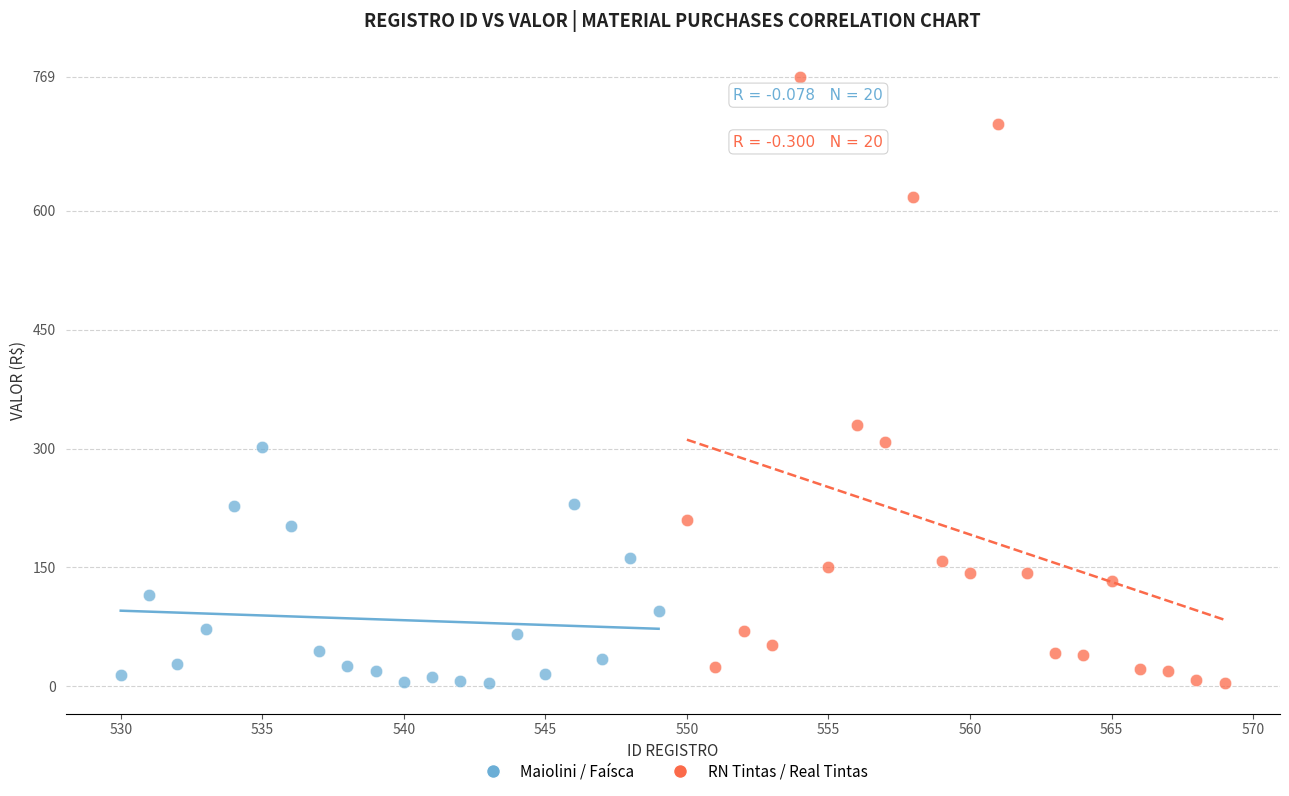

What are all the series names shown in the legend?

Maiolini / Faísca, RN Tintas / Real Tintas